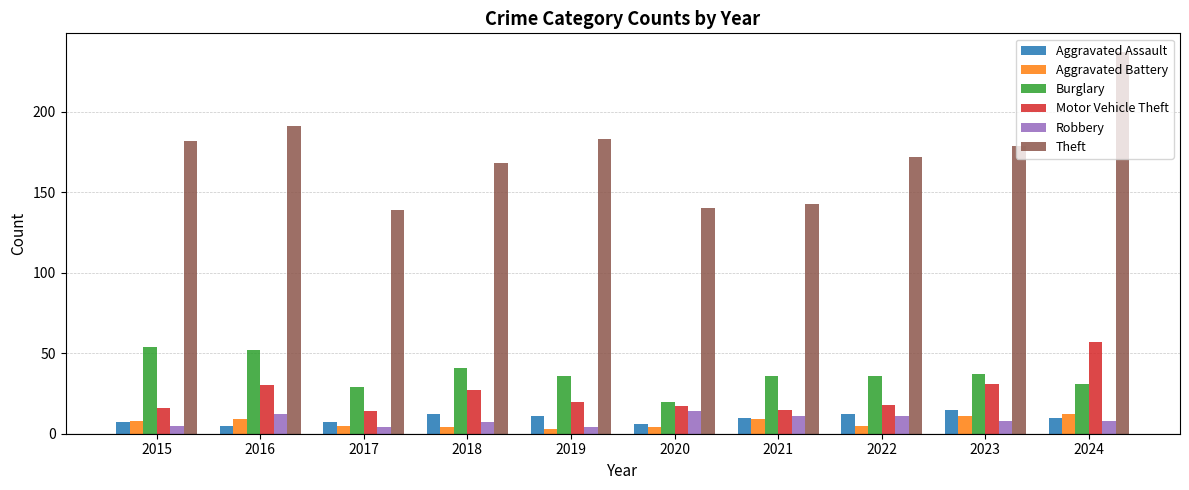

Reading left to right, extract all data points from this chart.

Aggravated Assault: 7	5	7	12	11	6	10	12	15	10
Aggravated Battery: 8	9	5	4	3	4	9	5	11	12
Burglary: 54	52	29	41	36	20	36	36	37	31
Motor Vehicle Theft: 16	30	14	27	20	17	15	18	31	57
Robbery: 5	12	4	7	4	14	11	11	8	8
Theft: 182	191	139	168	183	140	143	172	179	237